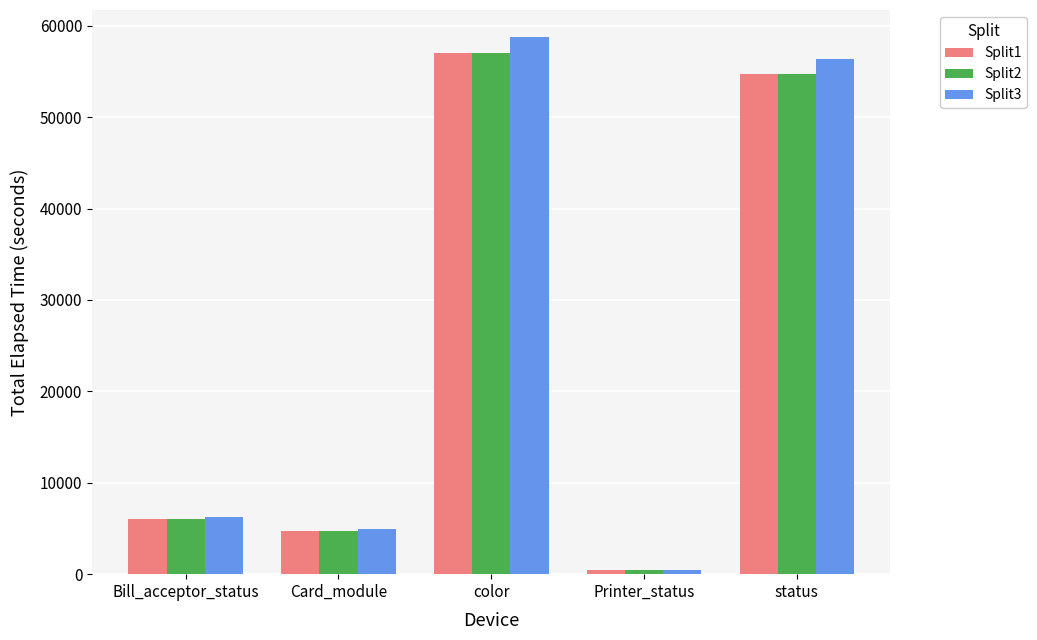

Which label corresponds to the smallest value in the chart?

Printer_status